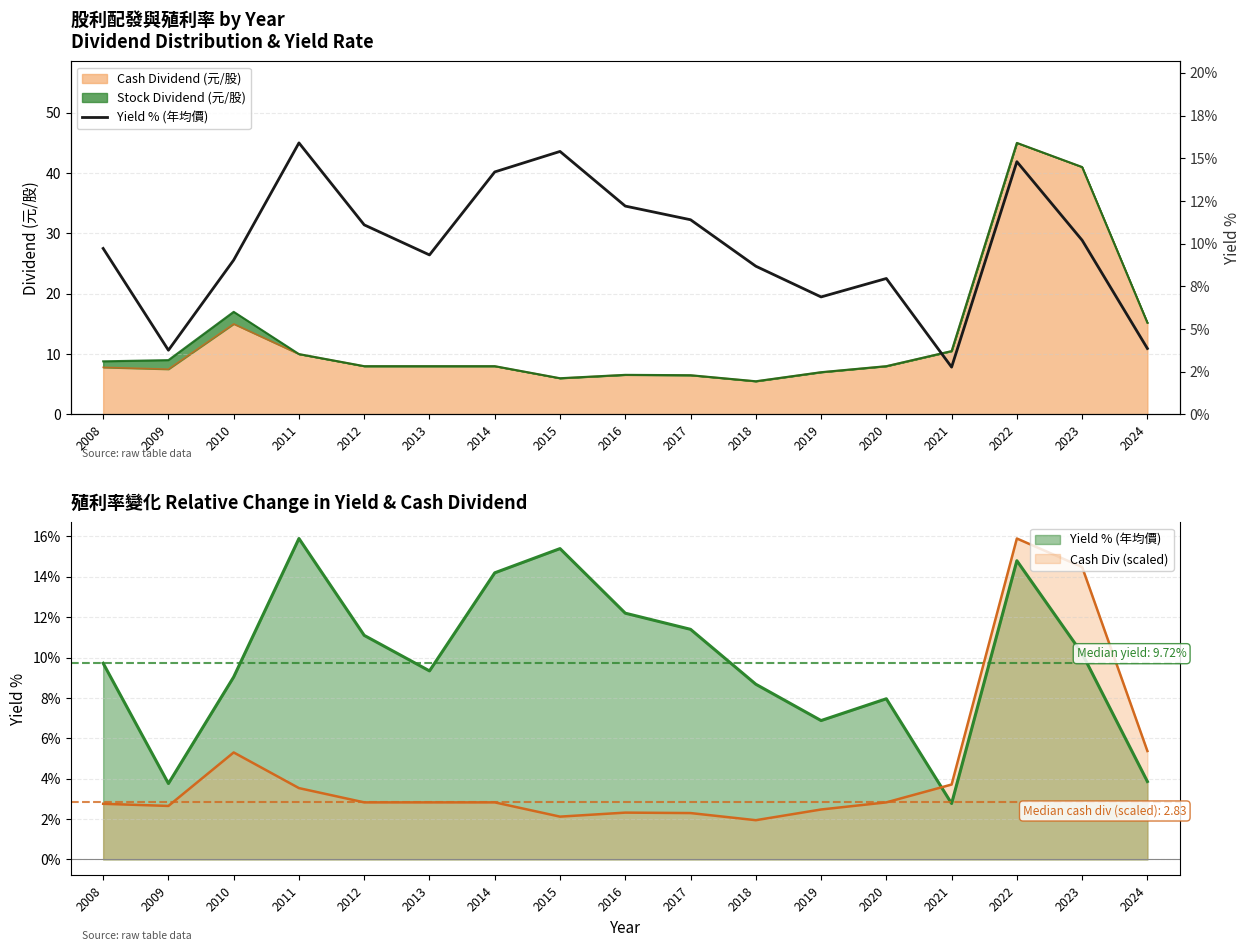

What is the maximum value shown in the chart?

15.9